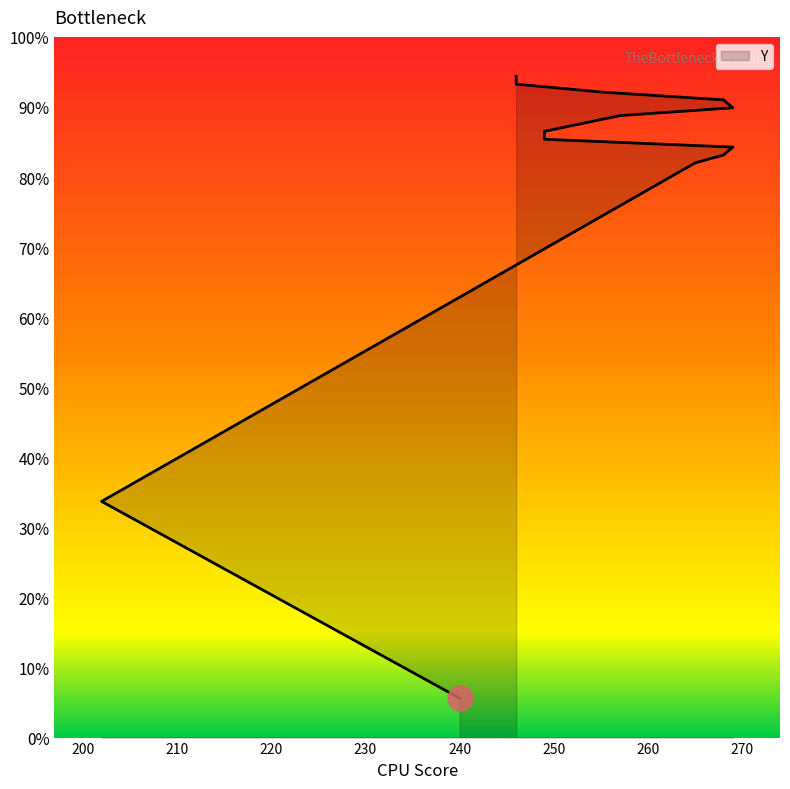

What is the average value?

247